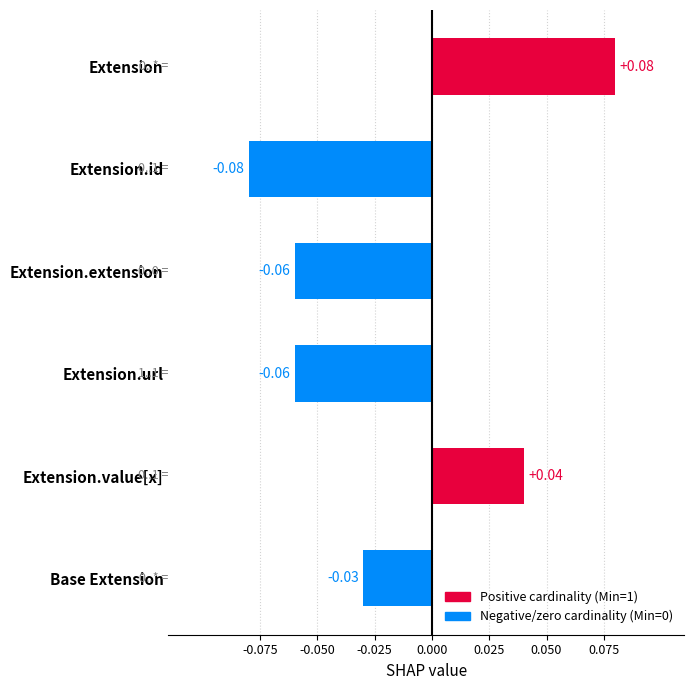

Does the chart contain stacked bars?

No